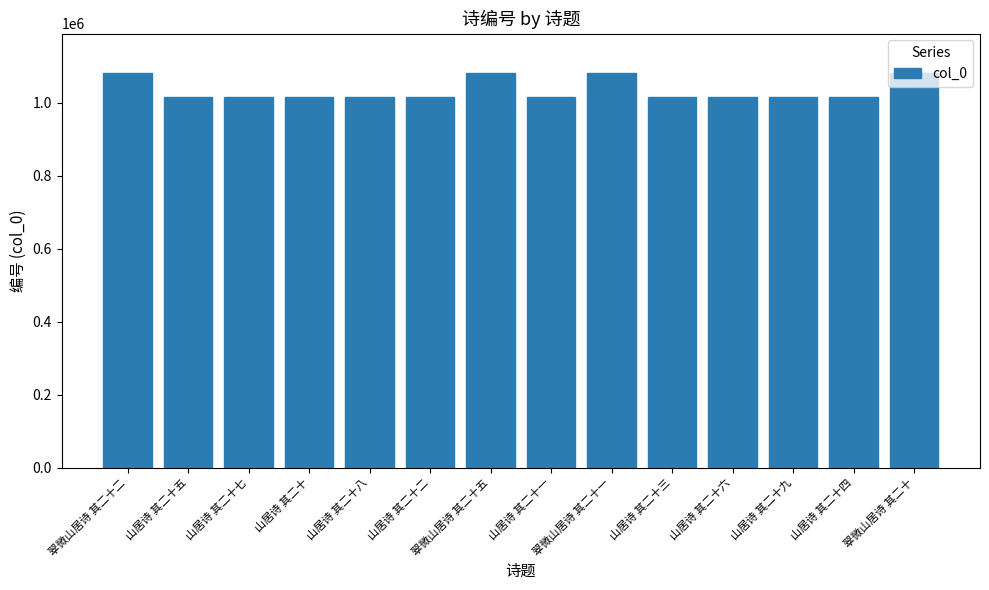

What is the sum of the values at 翠微山居诗 其二十二 and 山居诗 其二十七?

2095863